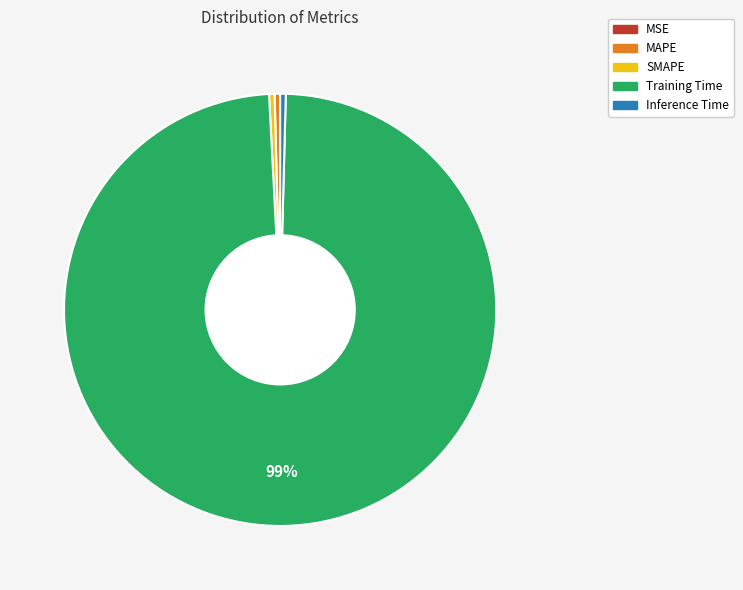

Which category has the biggest portion of the pie?

Training Time